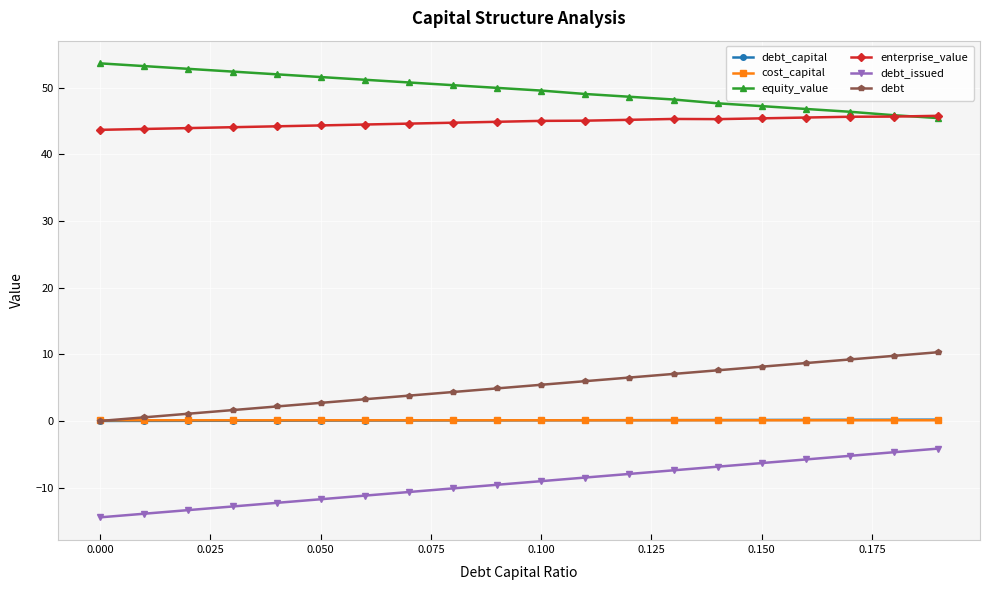

True or false: enterprise_value and cost_capital intersect in this chart.

False